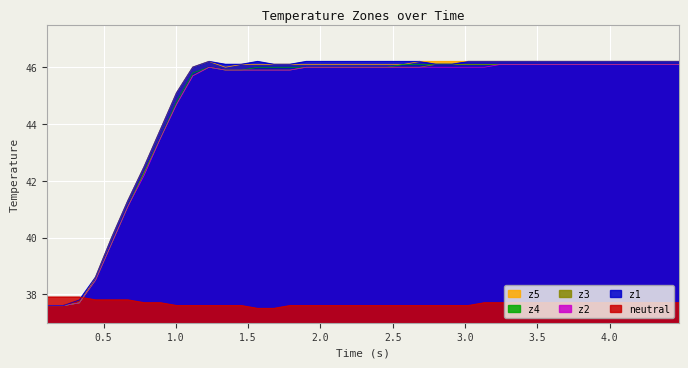

At how many categories does at least one series exceed 42?

34